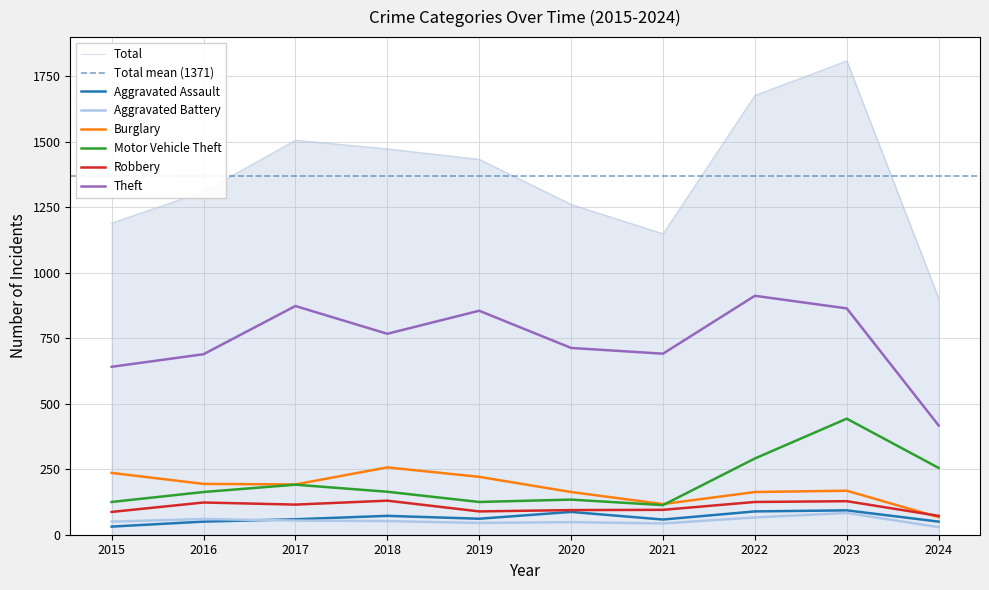

At 2022, list the series in order from largest to smallest.

Theft, Motor Vehicle Theft, Burglary, Robbery, Aggravated Assault, Aggravated Battery